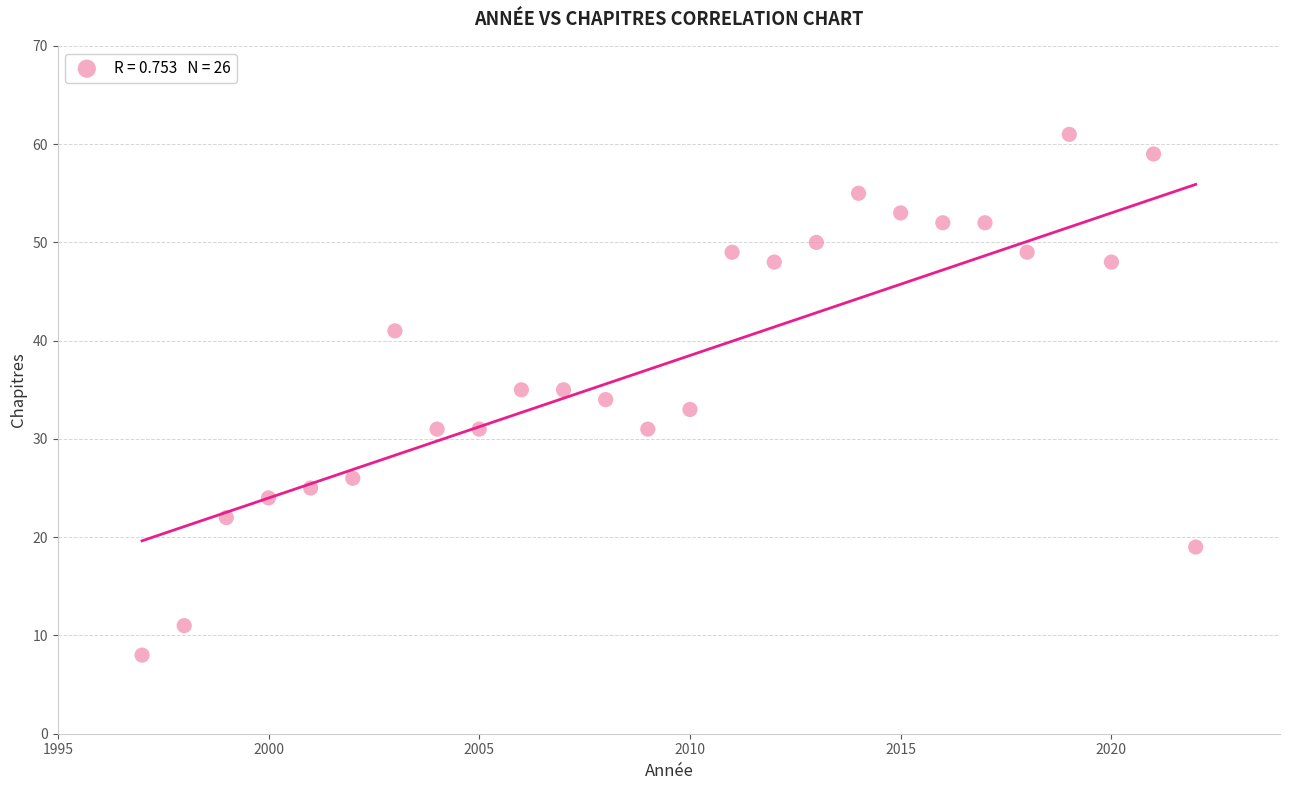

What is the range of Y values (max minus min)?

53